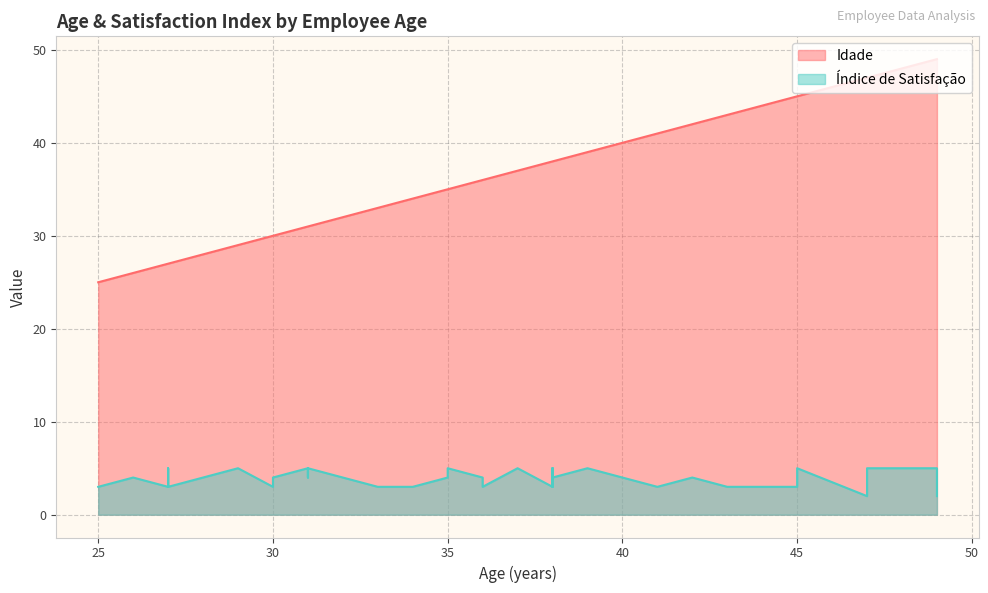

Rank the categories by Índice de Satisfação value from lowest to highest.

49, 47, 45, 27, 38, 25, 36, 41, 30, 36, 43, 34, 33, 38, 34, 27, 33, 26, 35, 42, 30, 35, 38, 42, 36, 31, 32, 38, 35, 31, 49, 38, 29, 29, 31, 37, 27, 45, 47, 39